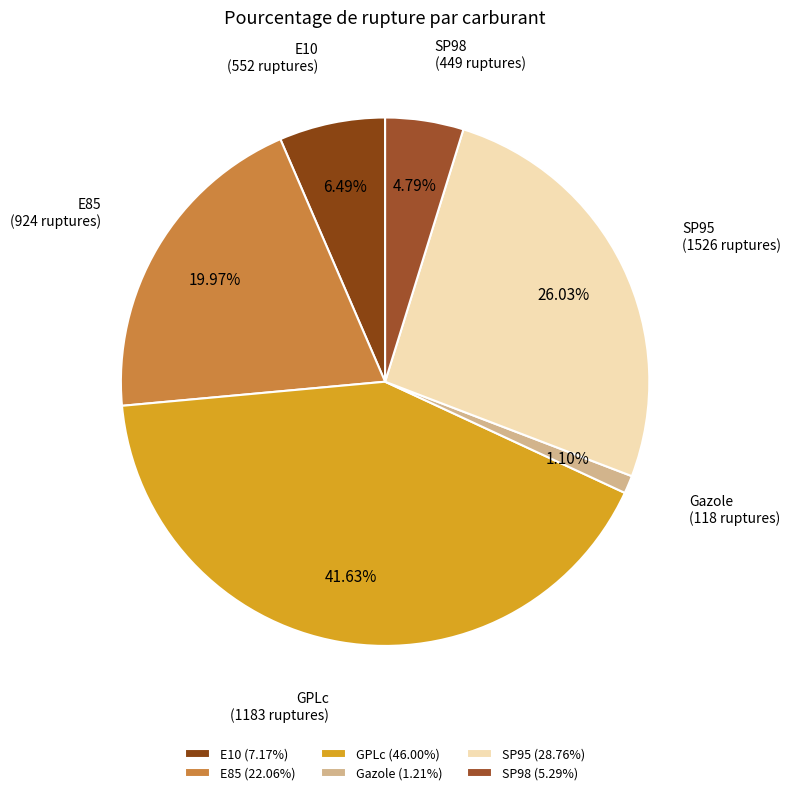

True or false: E10 accounts for 14% of the total.

False